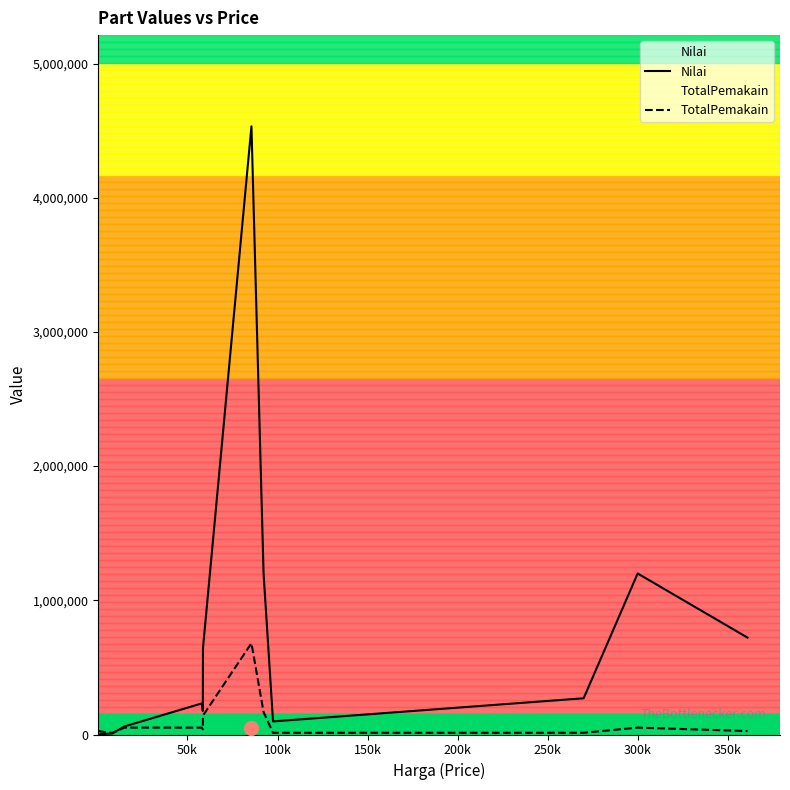

Reading right to left, what are all the values shown in this chart?

Nilai: 722000.0	1200000.0	270000.0	97500.0	1199250.0	4532030.0	644600.0	175500.0	231880.0	100000.0	60000.0	8295.0	8000.0	5970.0	1000.0
TotalPemakain: 25653.0	51306.0	12826.5	12826.5	166744.5	679804.5	141091.5	38479.5	51306.0	51306.0	51306.0	12826.5	12826.5	12826.5	25653.0